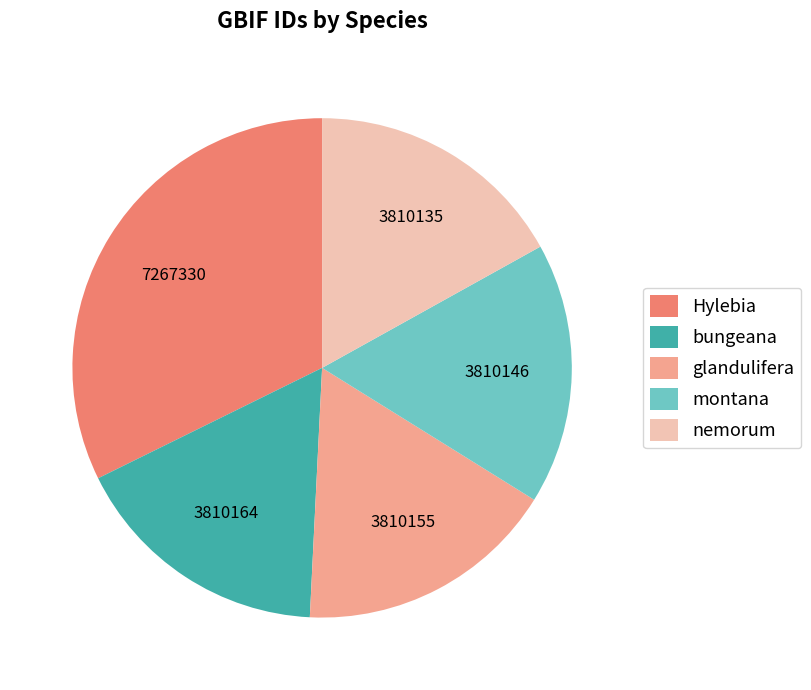

Between nemorum and Hylebia, which is larger?

Hylebia